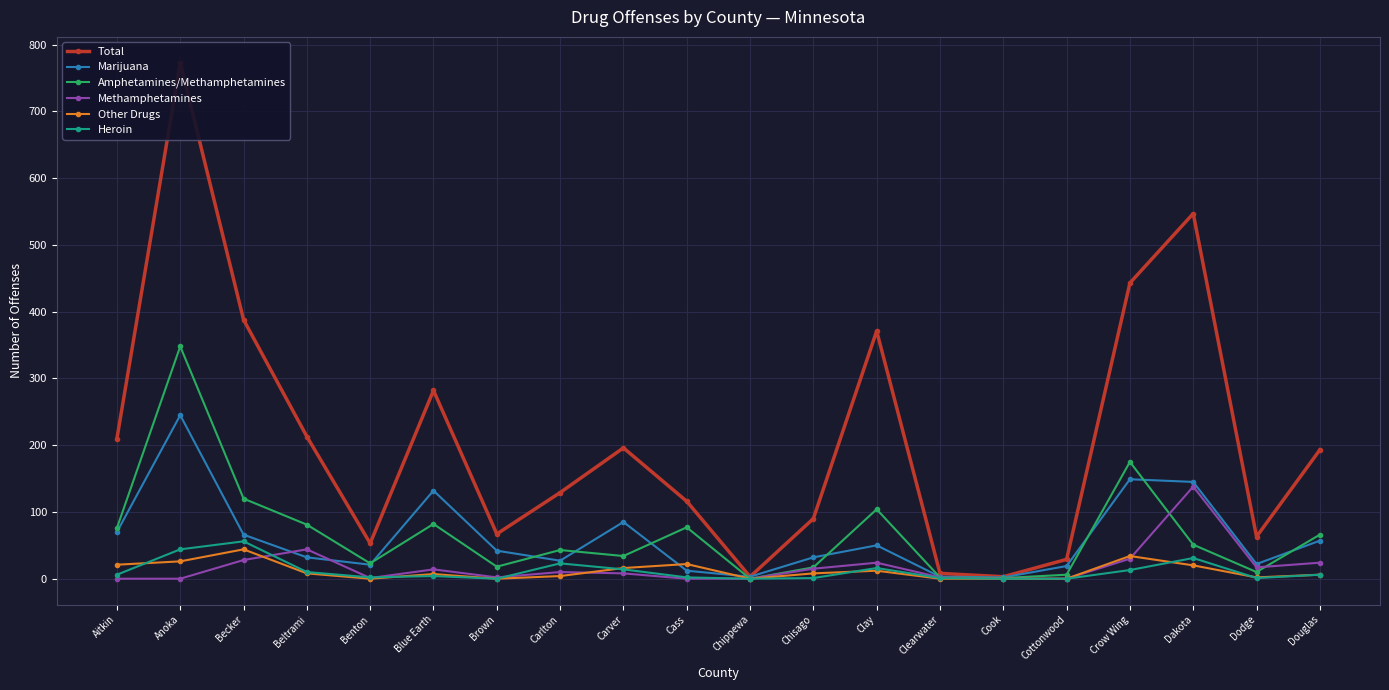

True or false: Other Drugs has a value of 21 at Aitkin.

True